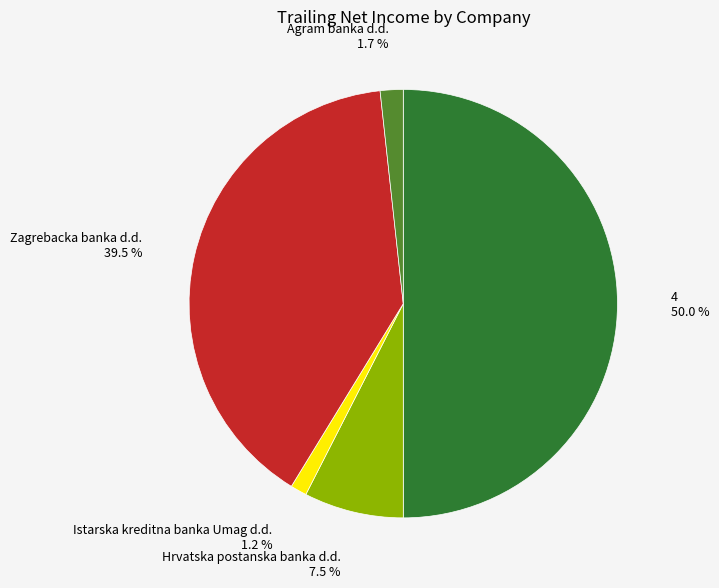

What is the ratio of the value at Zagrebacka banka d.d. to the value at 4?

0.8